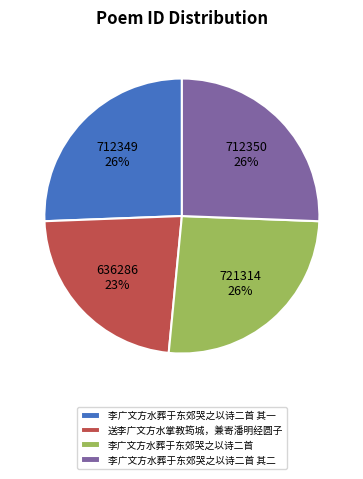

To the nearest percent, what is the difference between the largest and smallest slice percentages?

3%